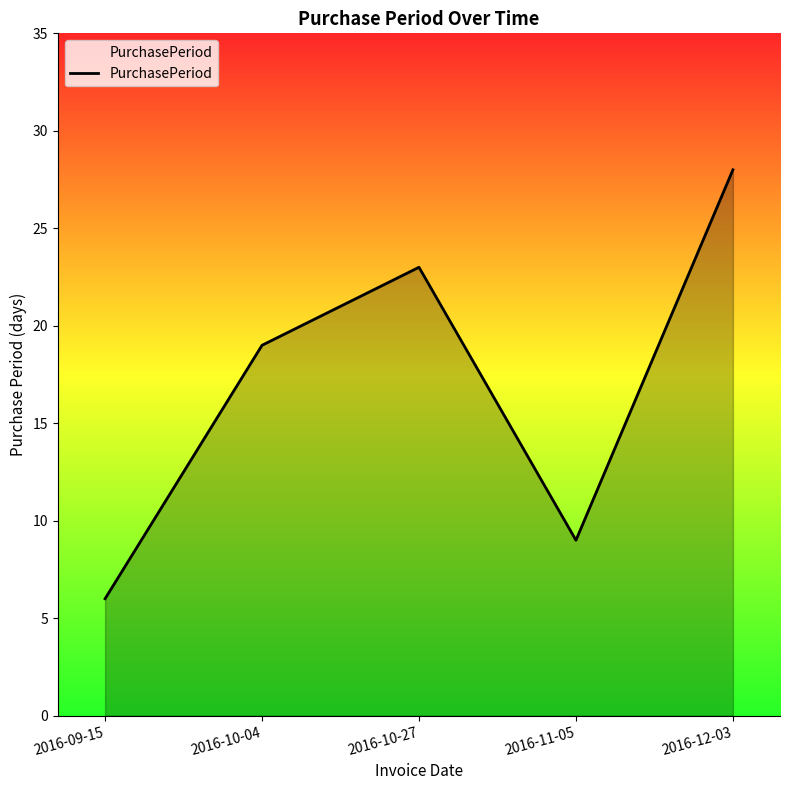

How many lines are shown in the chart?

1